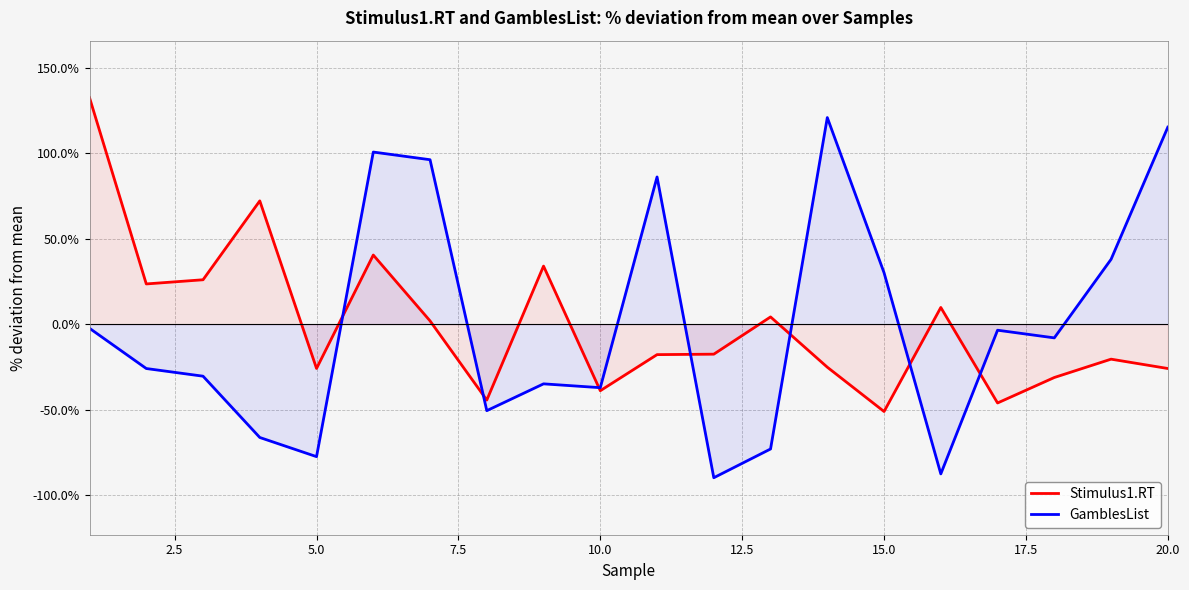

What is the sum of the Stimulus1.RT values at 15.0 and 5.0?

-77.1